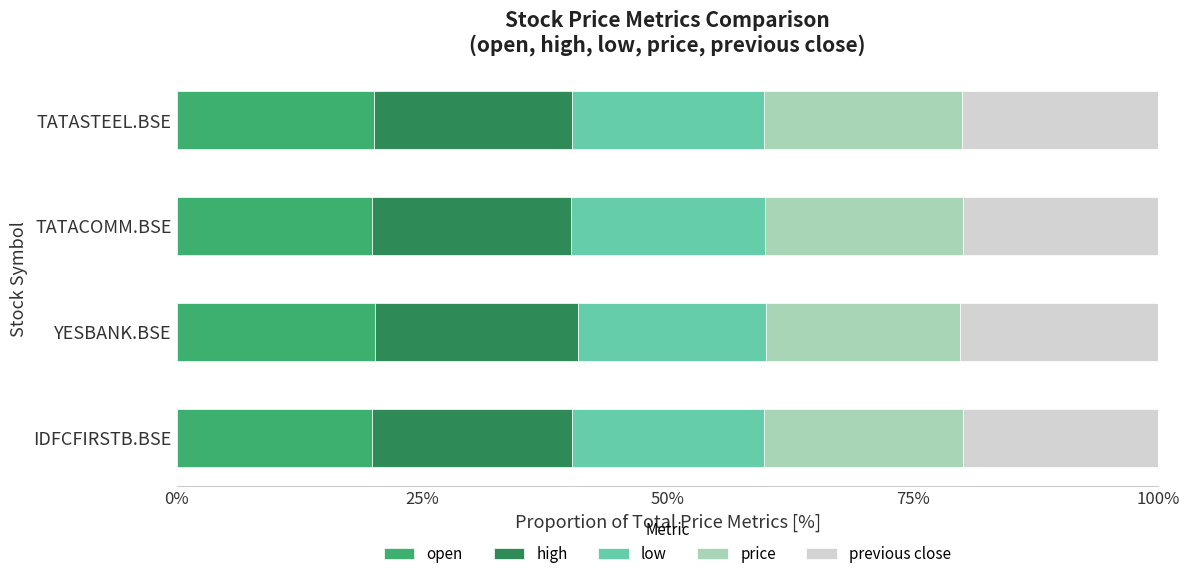

Is the value of previous close at IDFCFIRSTB.BSE greater than the value of high at TATACOMM.BSE?

No